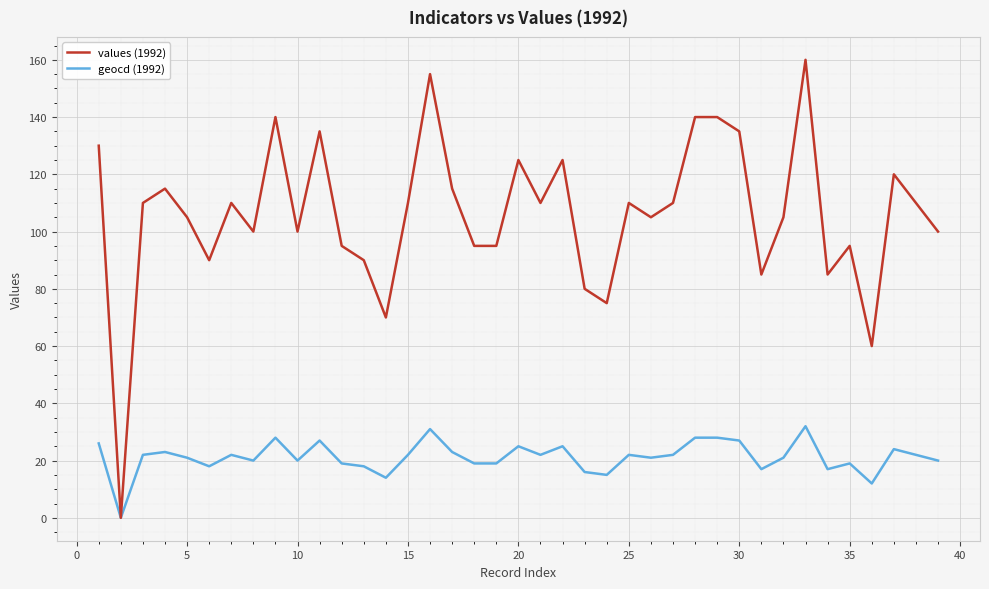

Rank the series by their average value, from highest to lowest.

values (1992), geocd (1992)